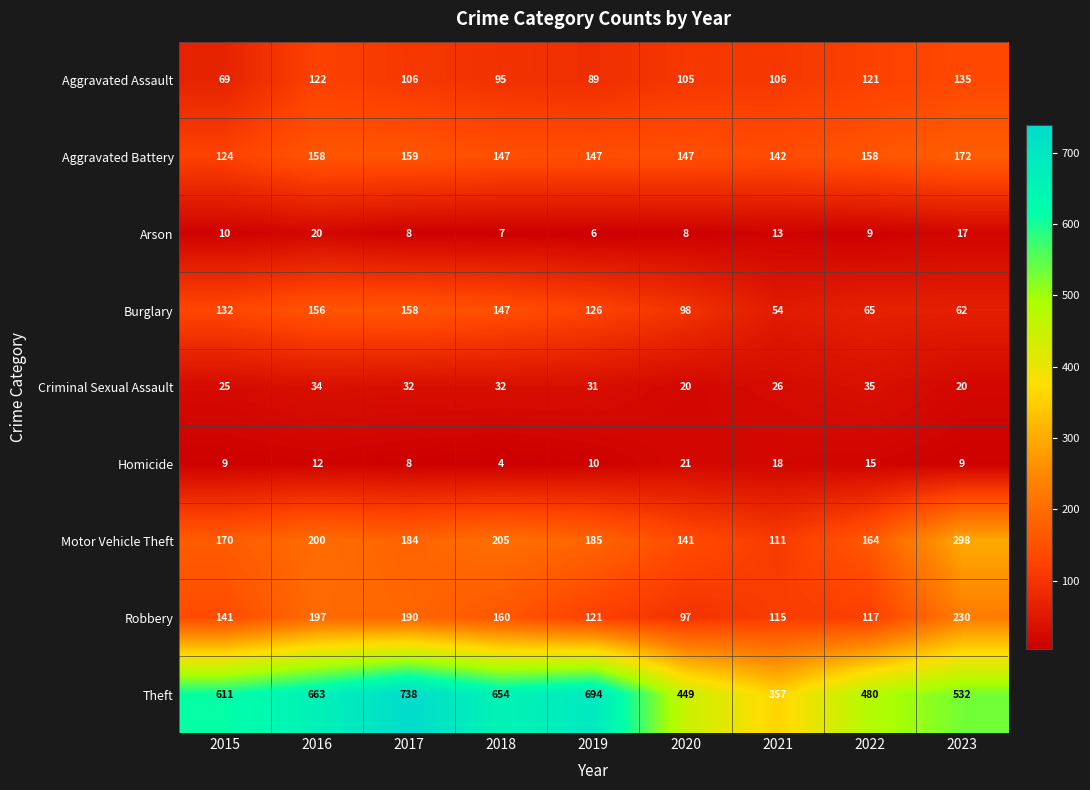

Which series has the largest range (max minus min)?

Theft